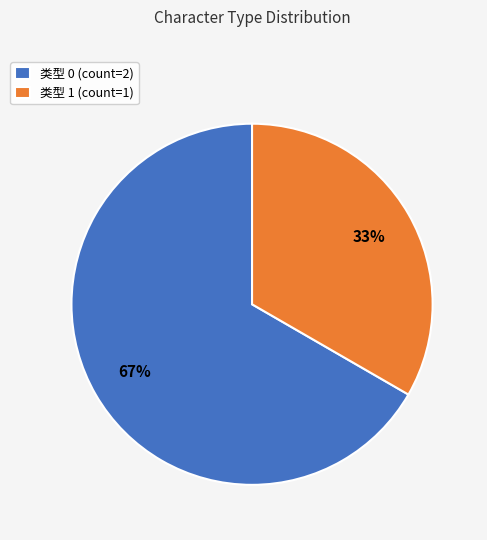

What is the majority slice?

类型 0 (count=2)